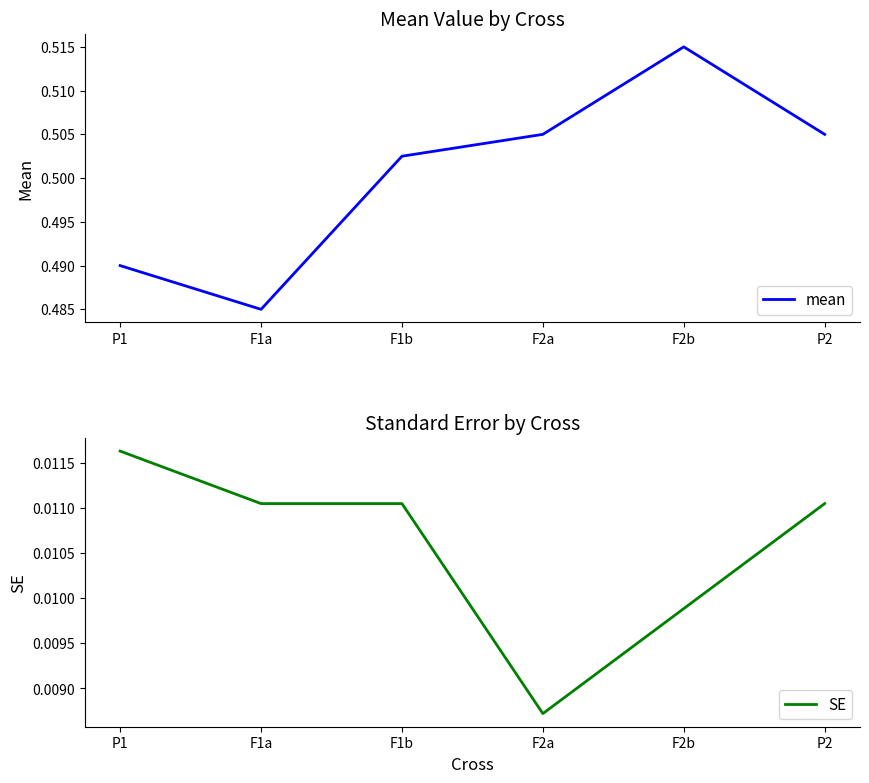

Rank the series by their maximum value, from highest to lowest.

mean, SE